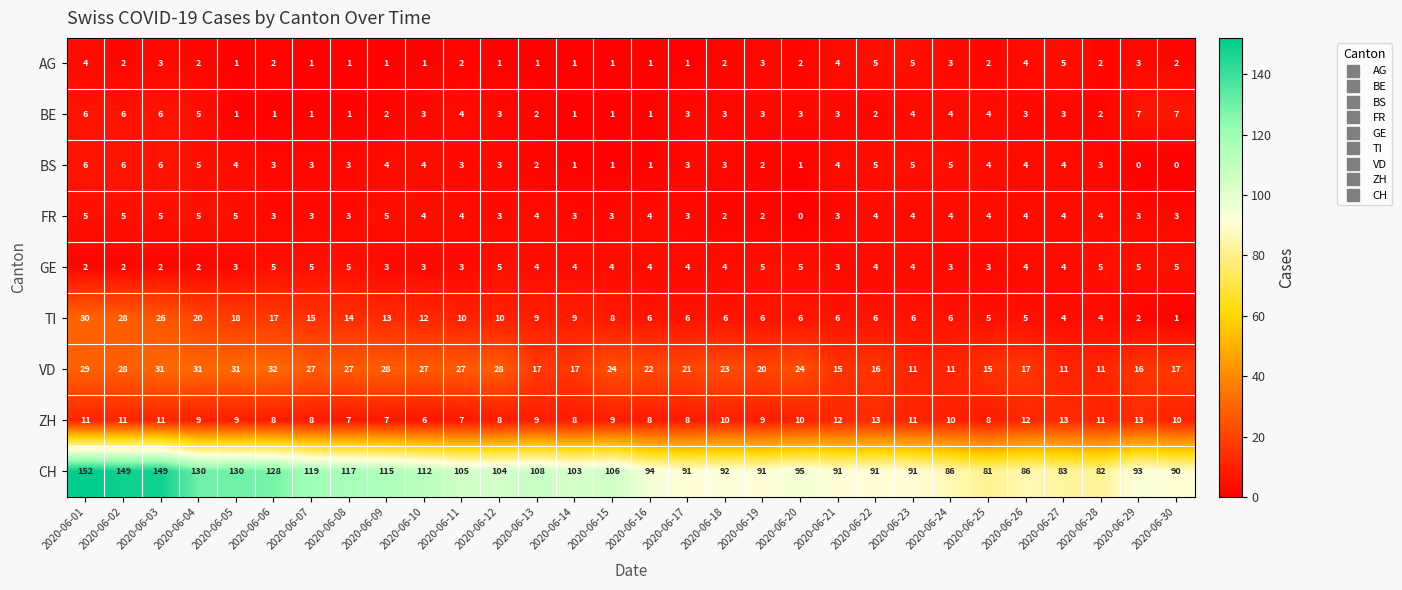

The value of BE at 2020-06-19 is 5. True or false?

False